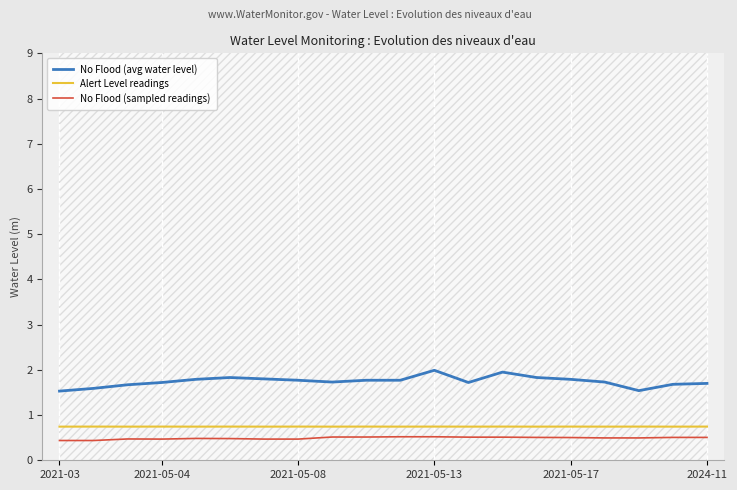

How many interior local peaks does the No Flood (avg water level) series have?

3